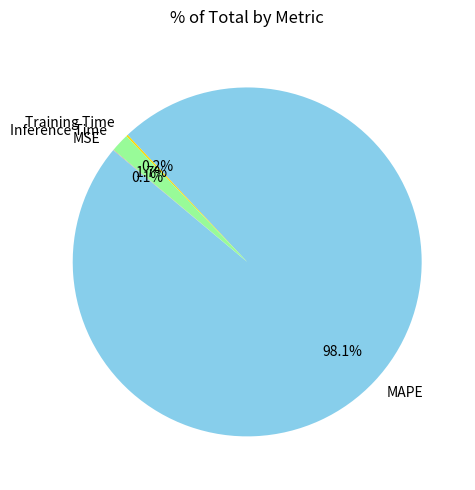

Which category has the biggest portion of the pie?

MAPE